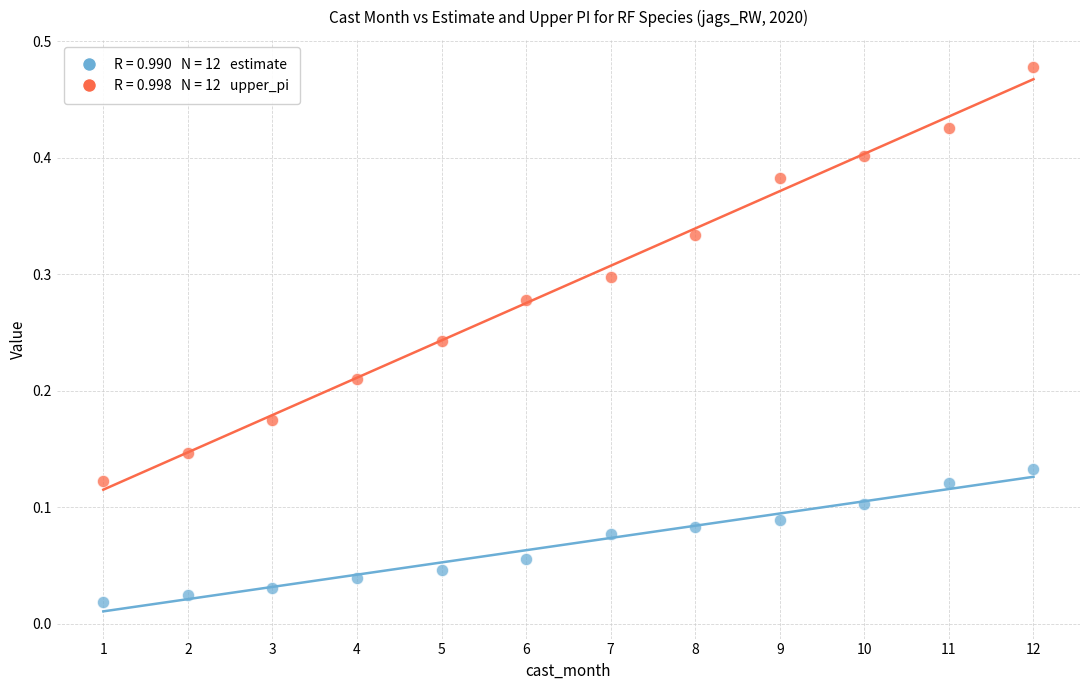

Across all data points, what is the range of X values (max minus min)?

11.0